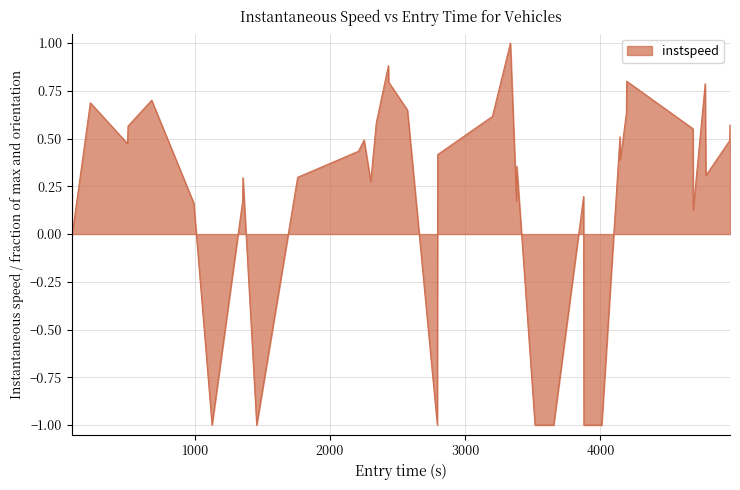

What is the difference between the maximum and minimum values?

2.0